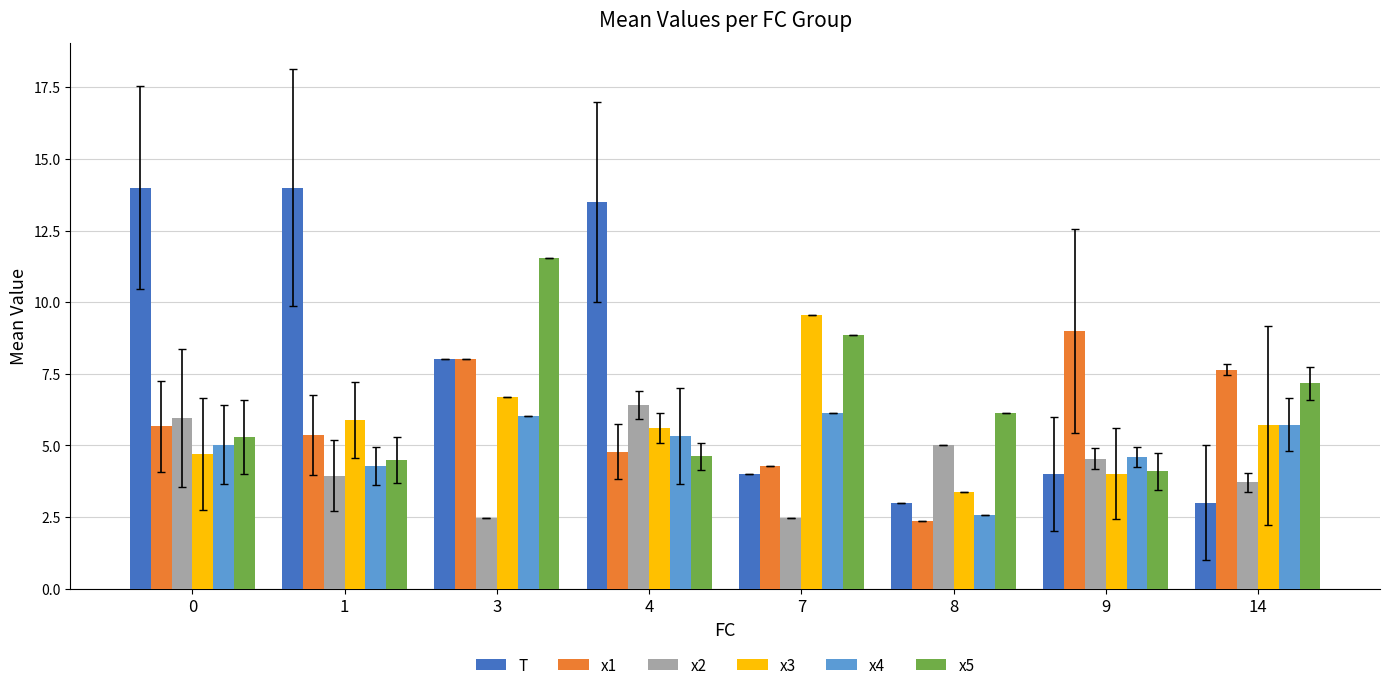

How many bars are there in each group?

6